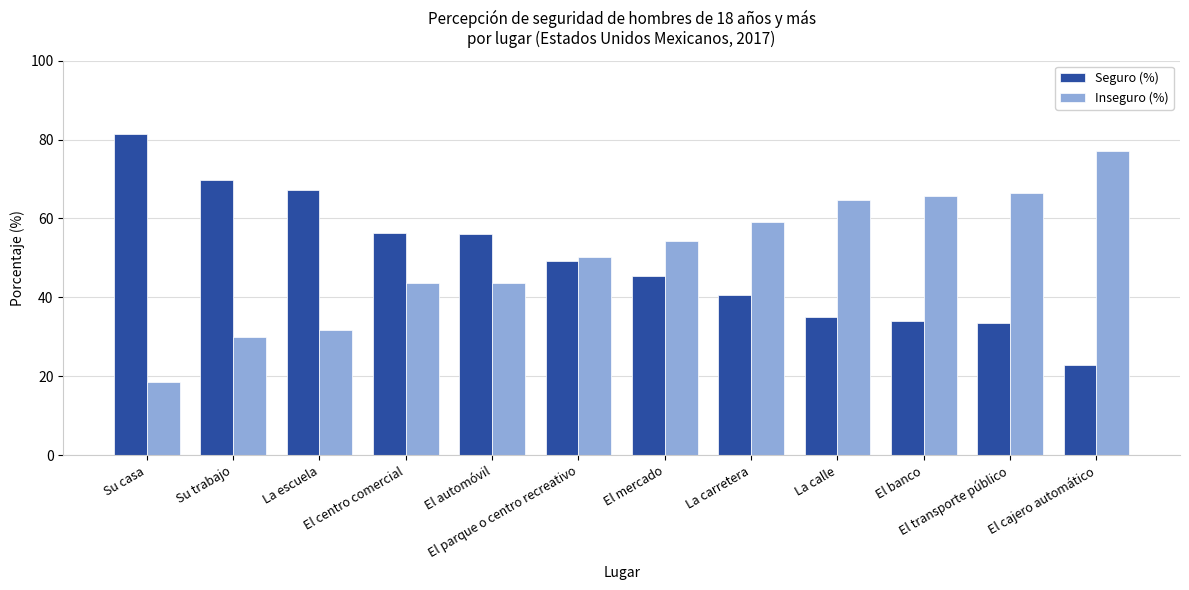

What is the difference between the highest and lowest values at El mercado?

8.9